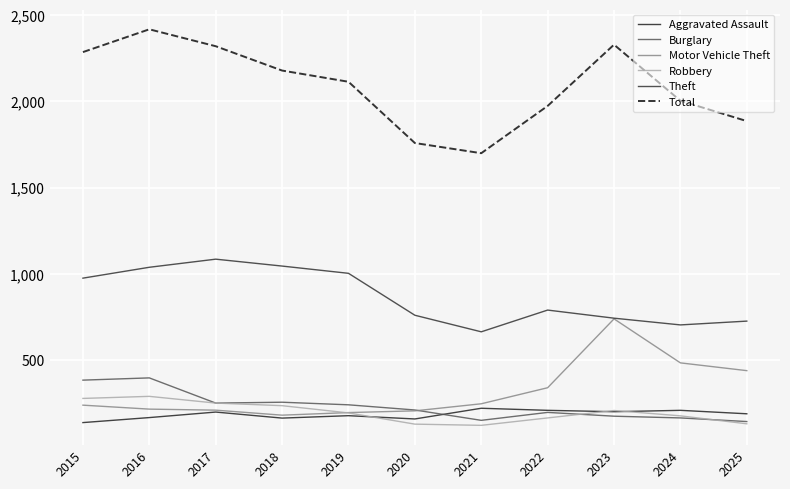

Is it true that Aggravated Assault equals 338 at 2022?

False